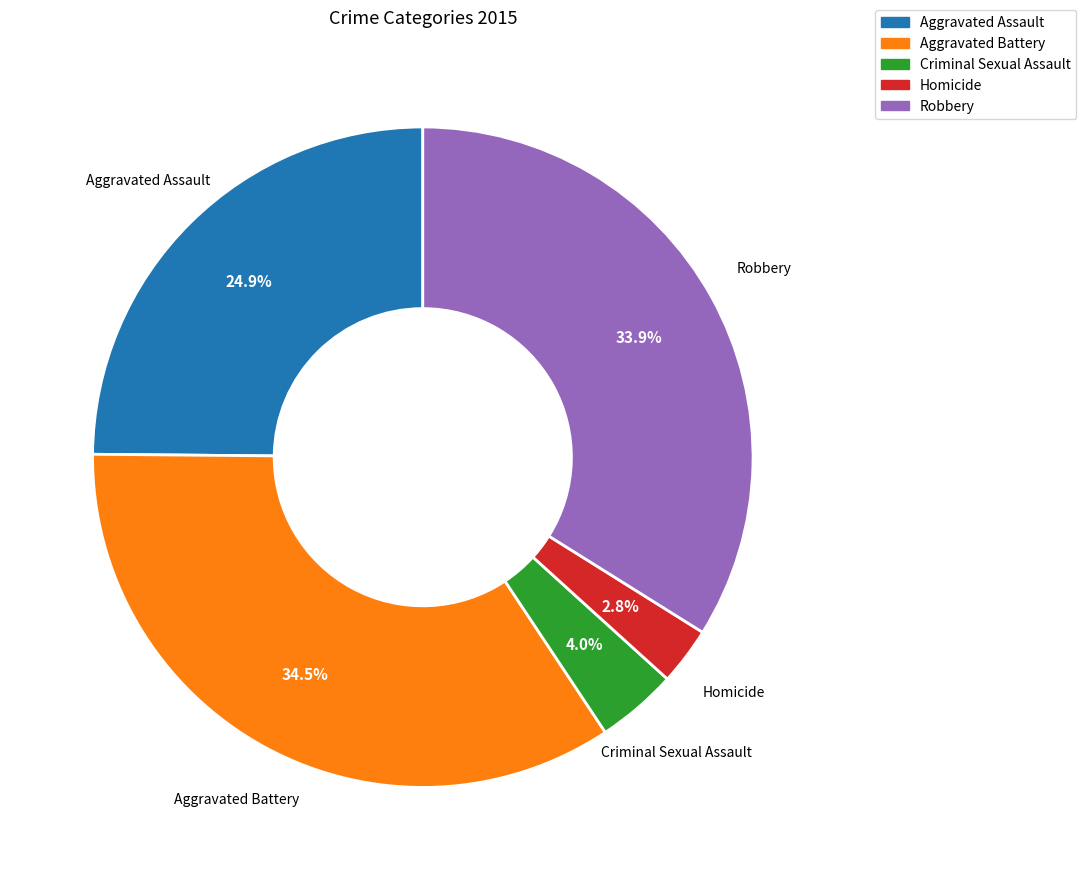

How many slices are in this pie chart?

5